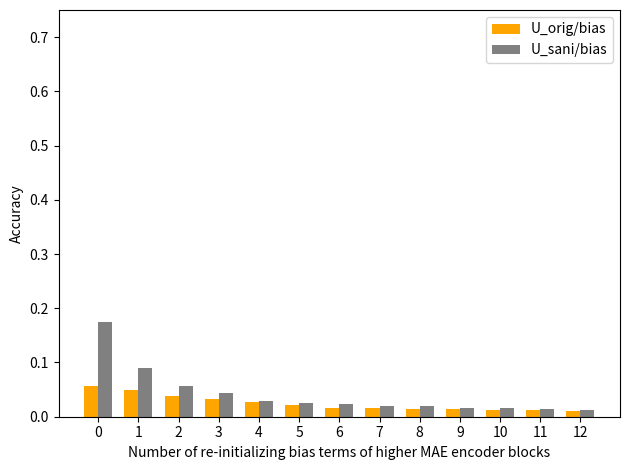

Rank the series by their maximum value, from highest to lowest.

U_sani/bias, U_orig/bias